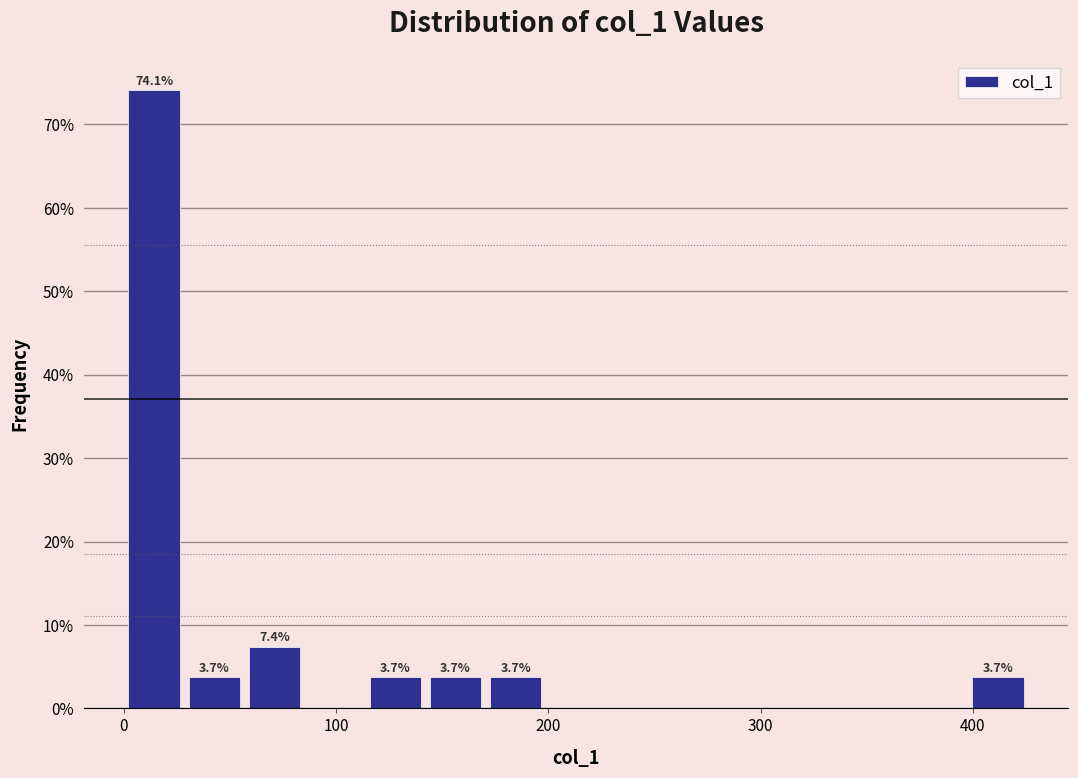

Around what value on the x-axis is the tallest bar? Give the approximate position of its centre, as read against the axis.

10